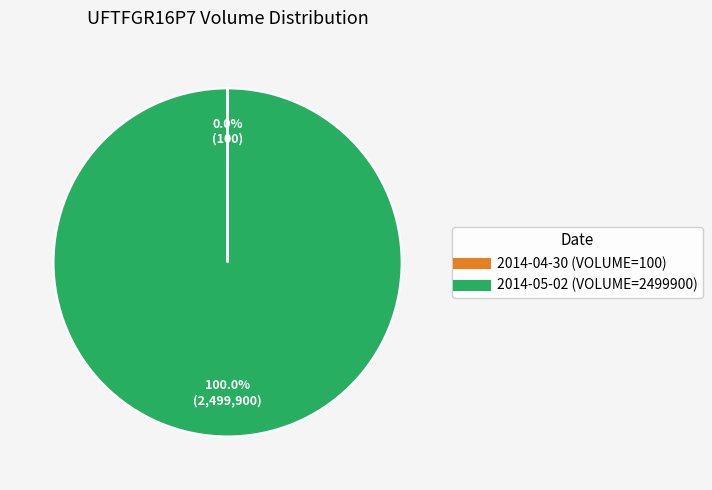

Which category has the biggest portion of the pie?

2014-05-02 (VOLUME=2499900)